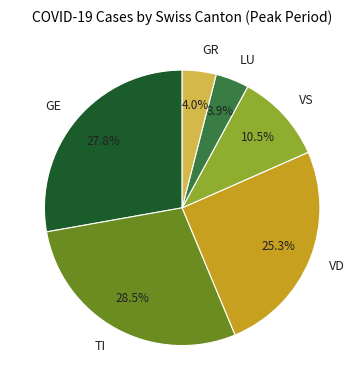

How many slices are in this pie chart?

6